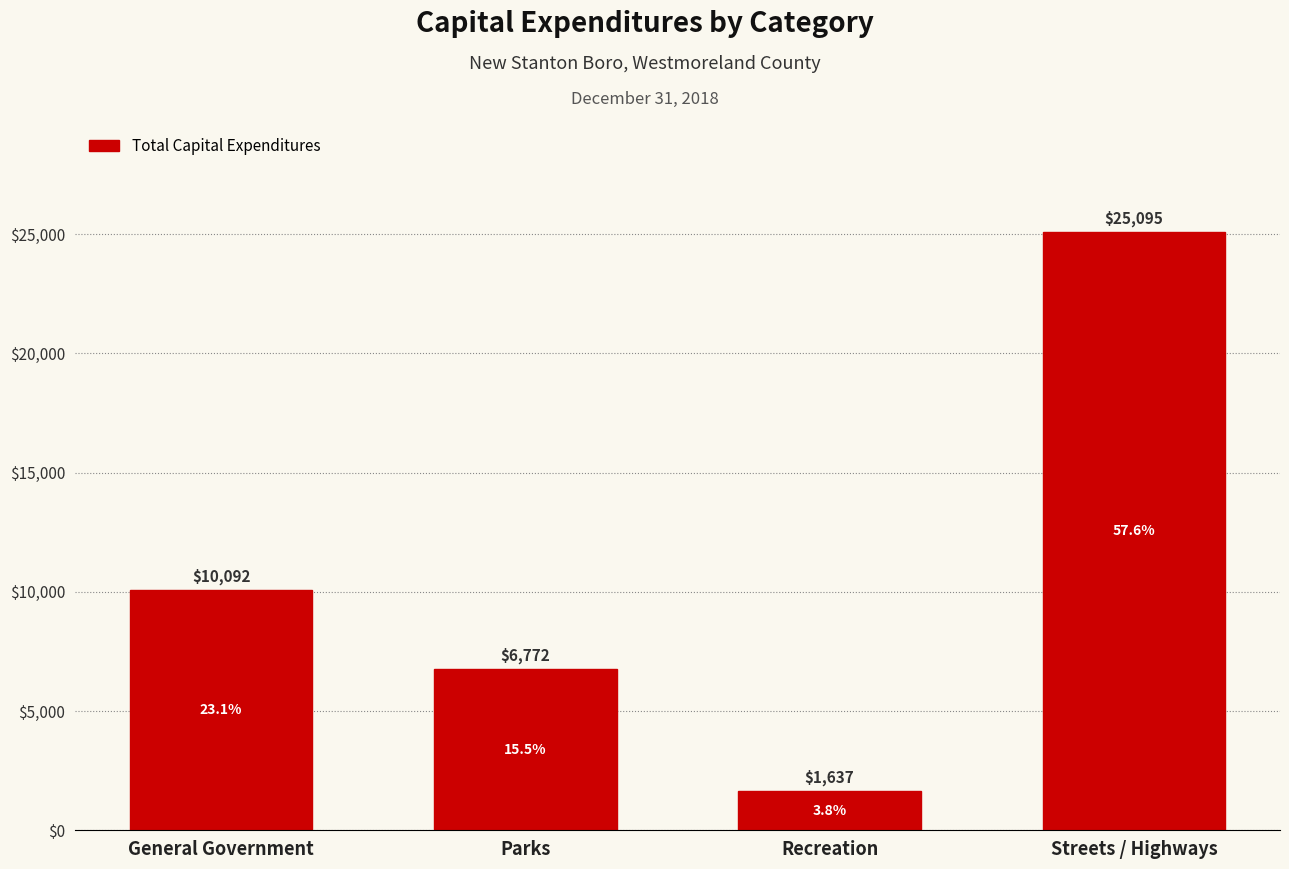

Reading left to right, what are all the values shown in this chart?

General Government=10092	Parks=6772	Recreation=1637	Streets / Highways=25095